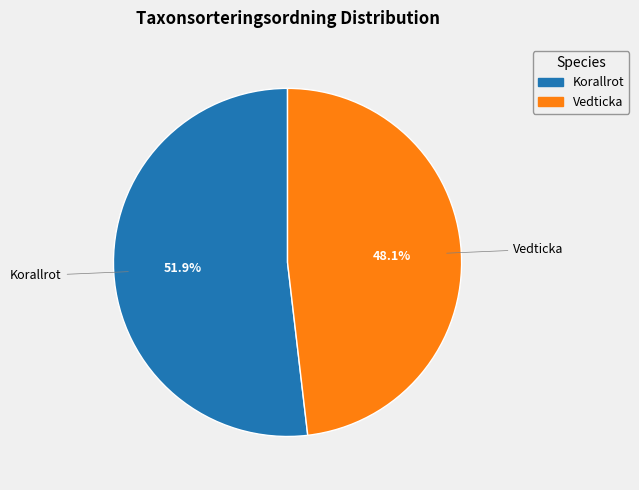

Does any single category account for the majority?

Yes